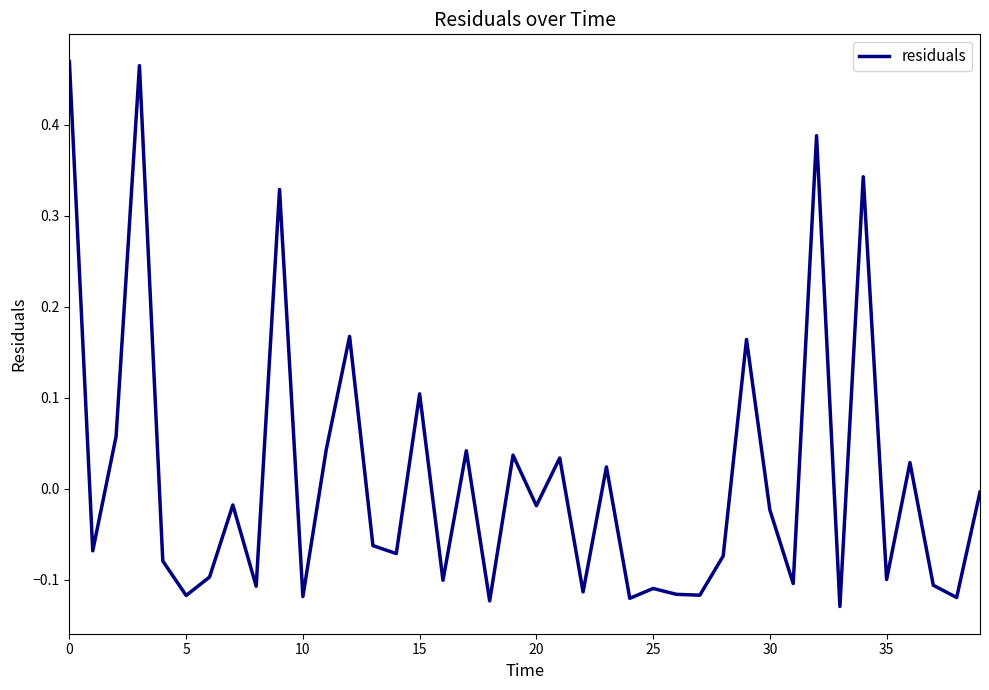

What is the difference between the maximum and minimum values?

0.6